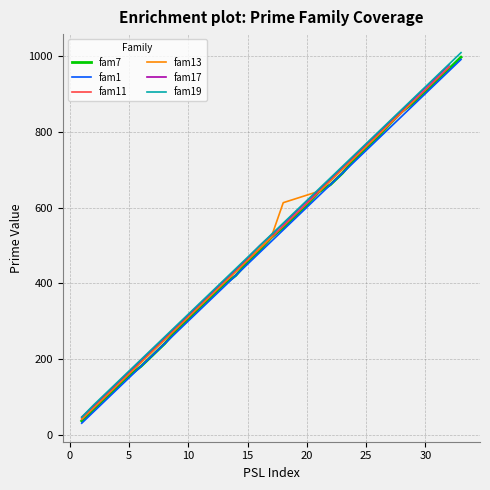

What are all the series names shown in the legend?

fam7, fam1, fam11, fam13, fam17, fam19